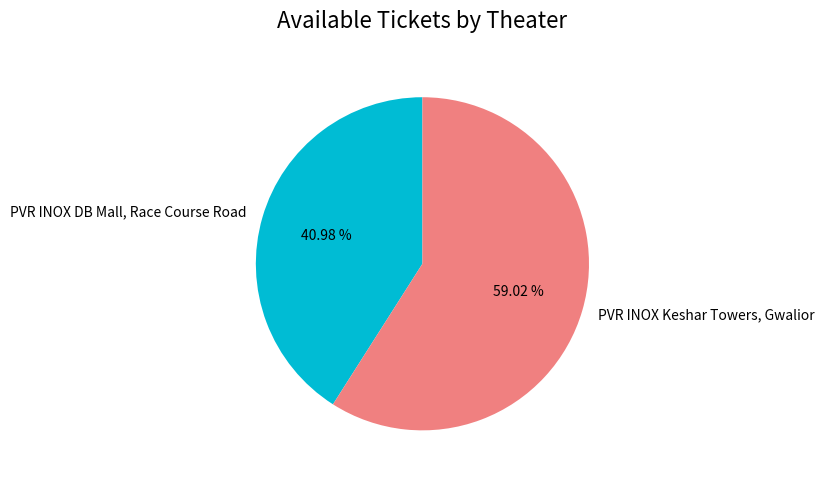

Approximately how many times larger is the value at PVR INOX DB Mall, Race Course Road compared to PVR INOX Keshar Towers, Gwalior?

0.7